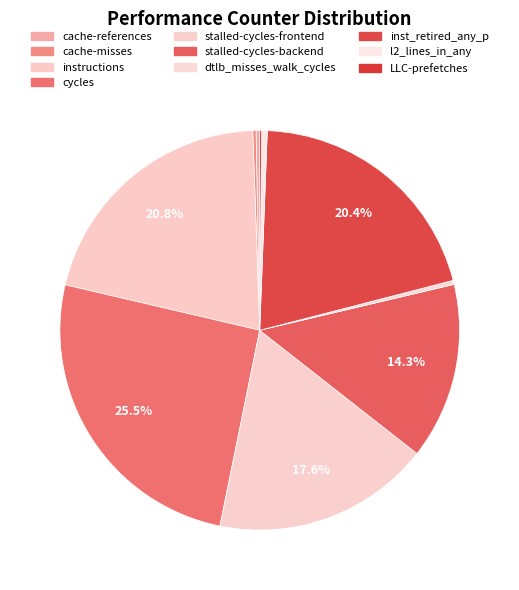

What percentage is the inst_retired_any_p slice, to the nearest percent?

20%